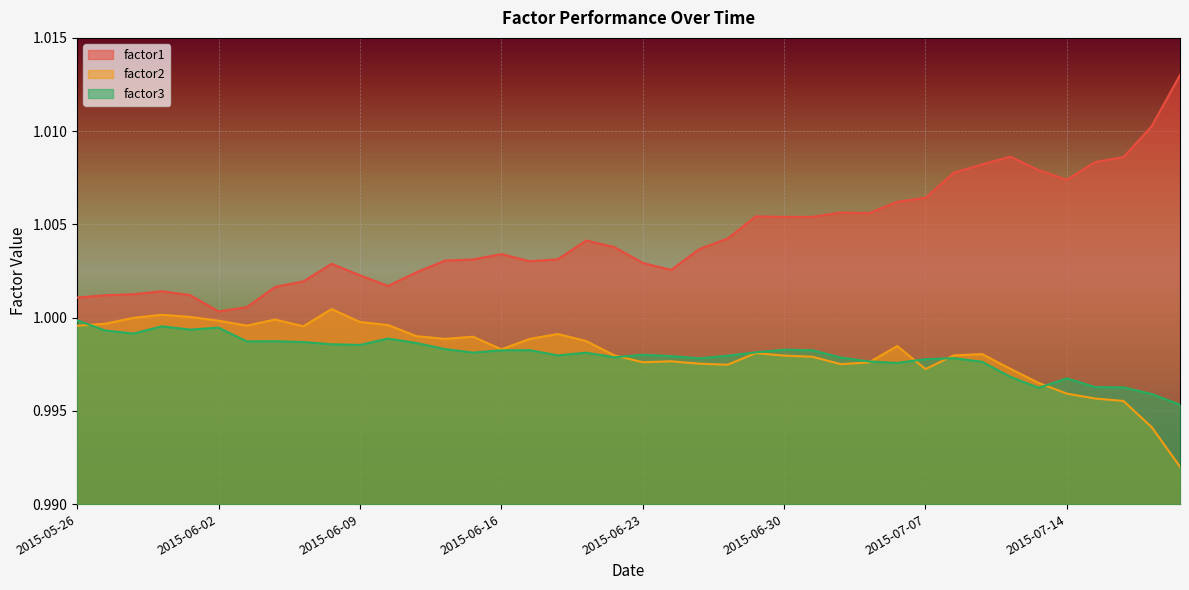

What are all the series names shown in the legend?

factor1, factor2, factor3